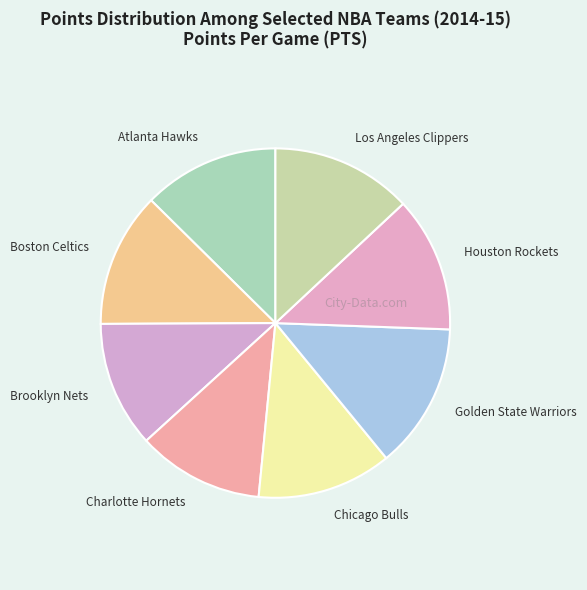

Is it true that Atlanta Hawks is 13% of the pie?

True